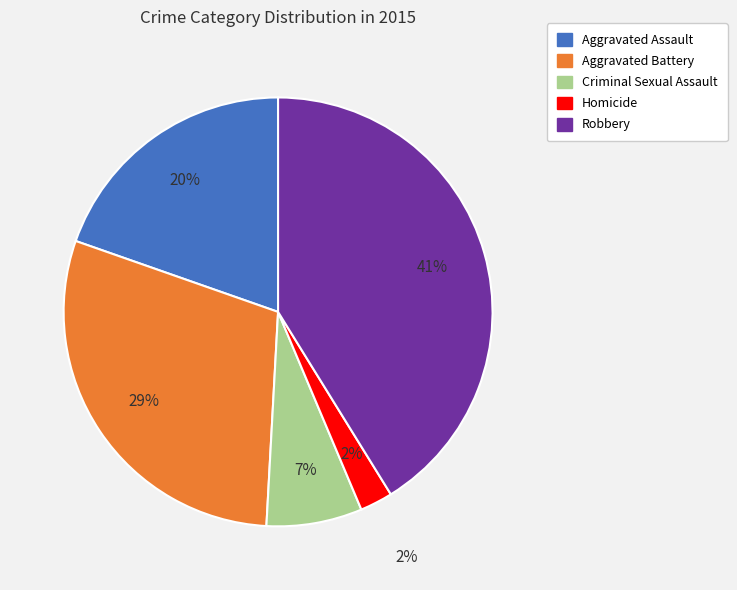

The Aggravated Assault slice represents 13% of the pie. True or false?

False